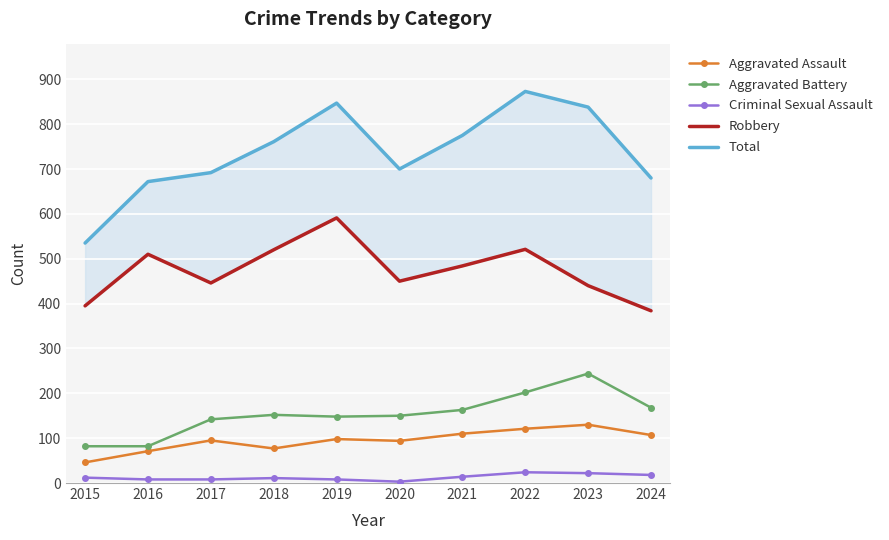

In Total, how many points are lower than both neighbors (excluding endpoints)?

1